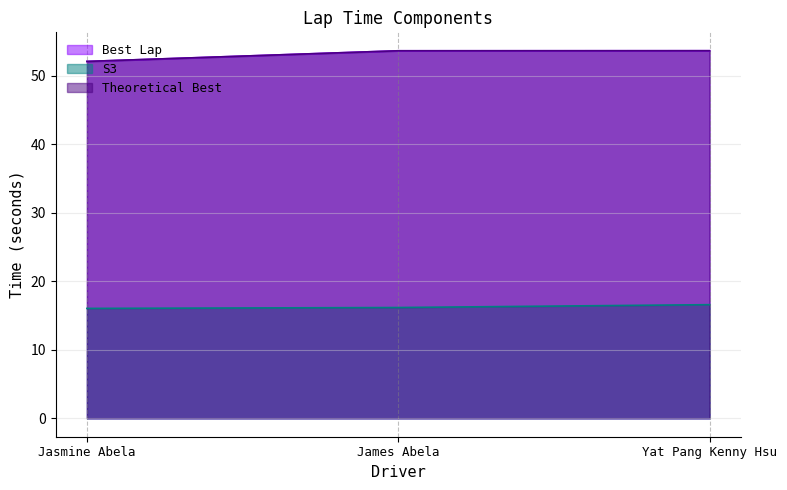

What is the approximate value of S3 at Yat Pang Kenny Hsu?

16.6